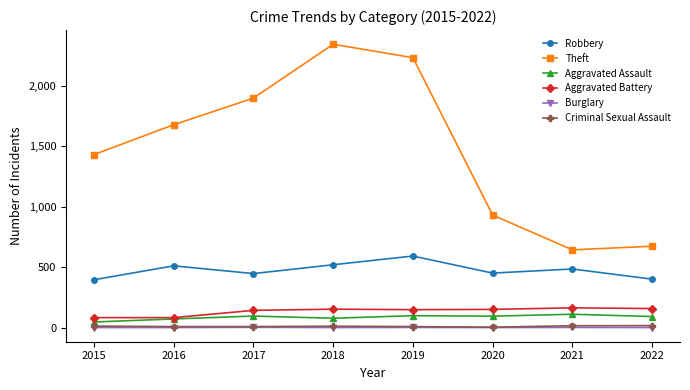

Count the number of data series in this chart.

6